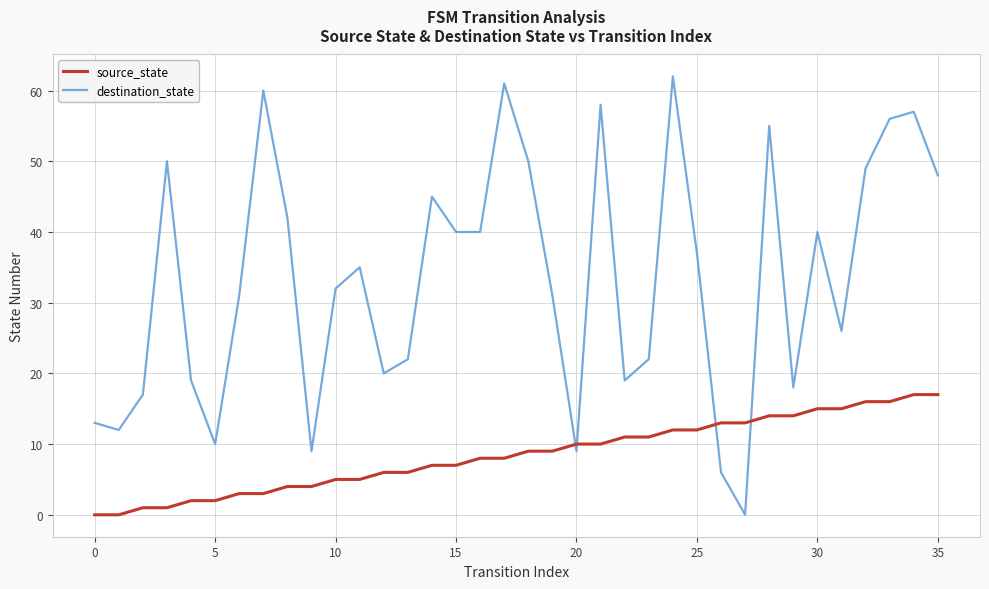

Which series has the largest range (max minus min)?

destination_state